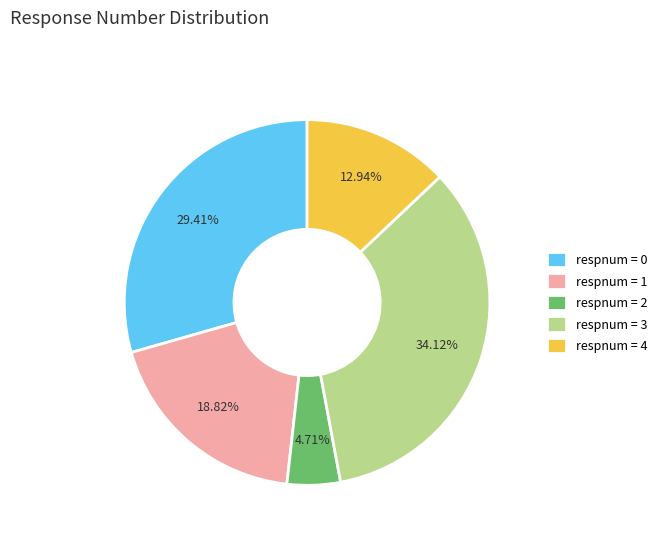

Do respnum = 0 and respnum = 2 together represent more than half of the pie?

No